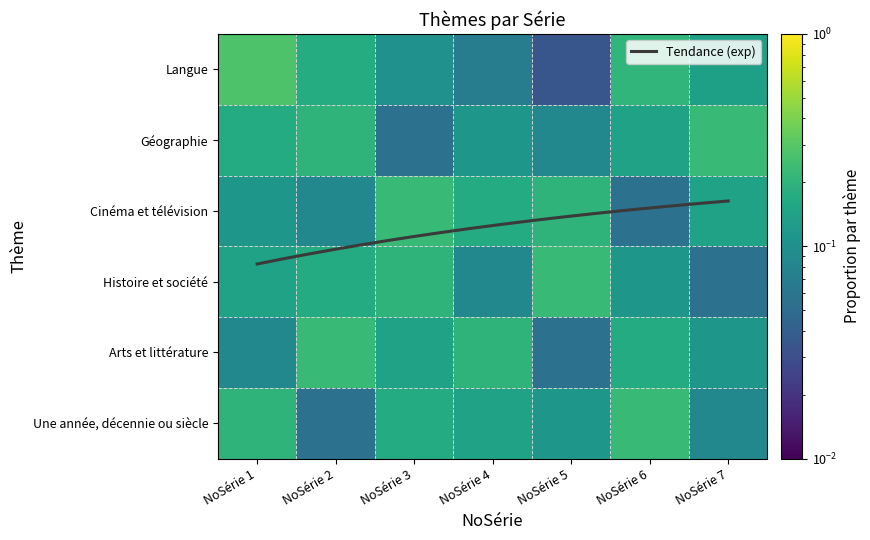

Reading left to right, transcribe all the data shown in this chart.

Langue: NoSérie 1=0.3	NoSérie 2=0.2	NoSérie 3=0.1	NoSérie 4=0.1	NoSérie 5=0.0	NoSérie 6=0.2	NoSérie 7=0.1
Géographie: NoSérie 1=0.2	NoSérie 2=0.2	NoSérie 3=0.1	NoSérie 4=0.1	NoSérie 5=0.1	NoSérie 6=0.1	NoSérie 7=0.2
Cinéma et télévision: NoSérie 1=0.1	NoSérie 2=0.1	NoSérie 3=0.2	NoSérie 4=0.2	NoSérie 5=0.2	NoSérie 6=0.1	NoSérie 7=0.1
Histoire et société: NoSérie 1=0.1	NoSérie 2=0.2	NoSérie 3=0.2	NoSérie 4=0.1	NoSérie 5=0.2	NoSérie 6=0.1	NoSérie 7=0.1
Arts et littérature: NoSérie 1=0.1	NoSérie 2=0.2	NoSérie 3=0.1	NoSérie 4=0.2	NoSérie 5=0.1	NoSérie 6=0.2	NoSérie 7=0.1
Une année, décennie ou siècle: NoSérie 1=0.2	NoSérie 2=0.1	NoSérie 3=0.2	NoSérie 4=0.1	NoSérie 5=0.1	NoSérie 6=0.2	NoSérie 7=0.1